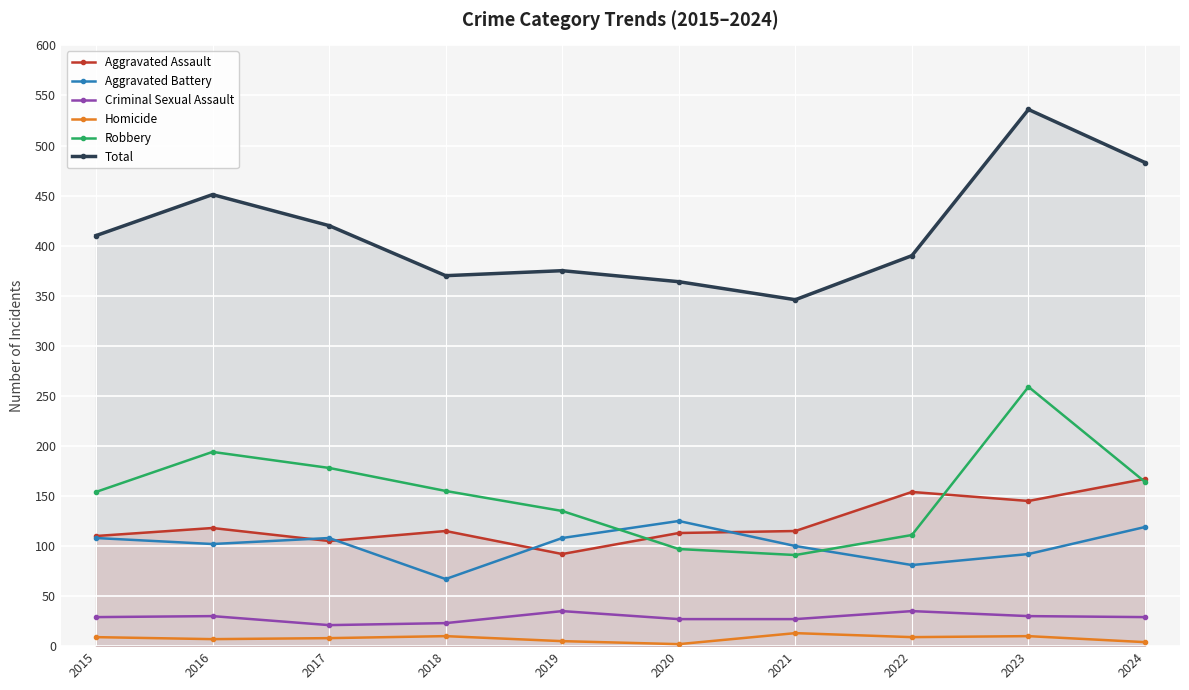

How many series are shown in this chart?

6